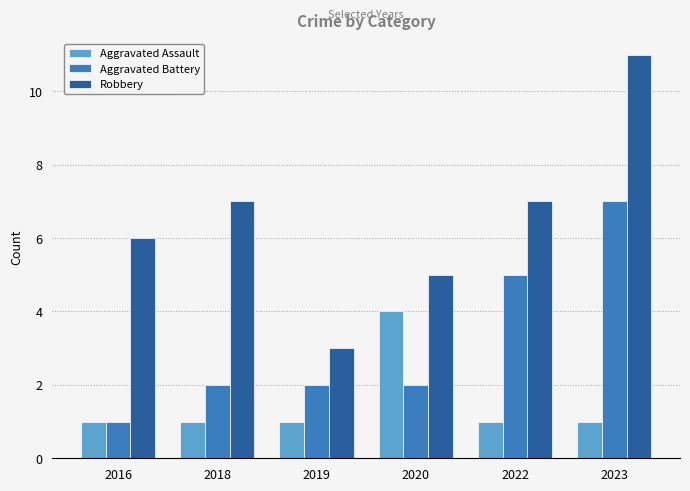

Reading left to right, list all the values displayed in this chart.

Aggravated Assault: 1	1	1	4	1	1
Aggravated Battery: 1	2	2	2	5	7
Robbery: 6	7	3	5	7	11